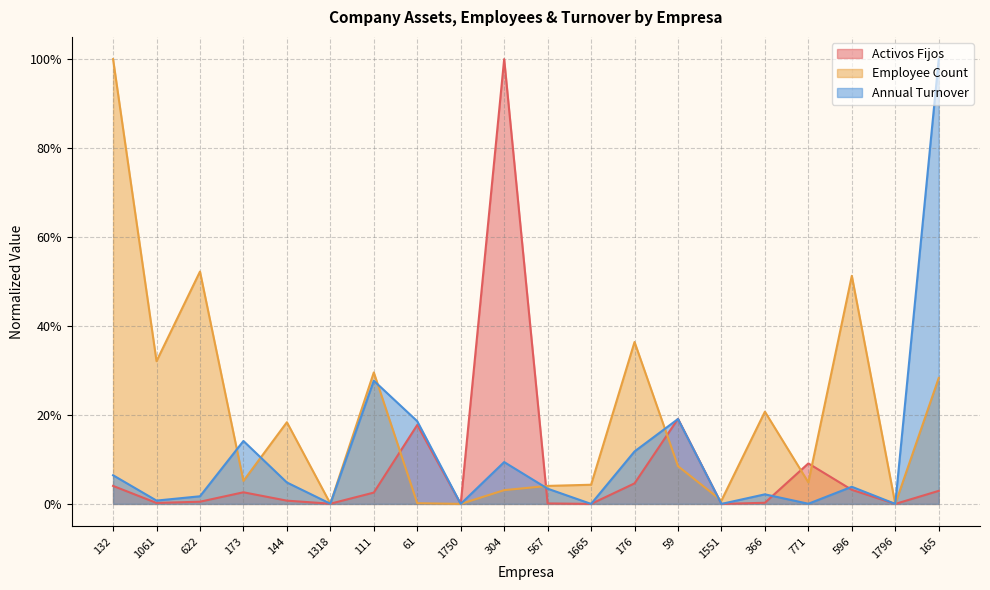

Which has a higher value, 304 or 165?

304